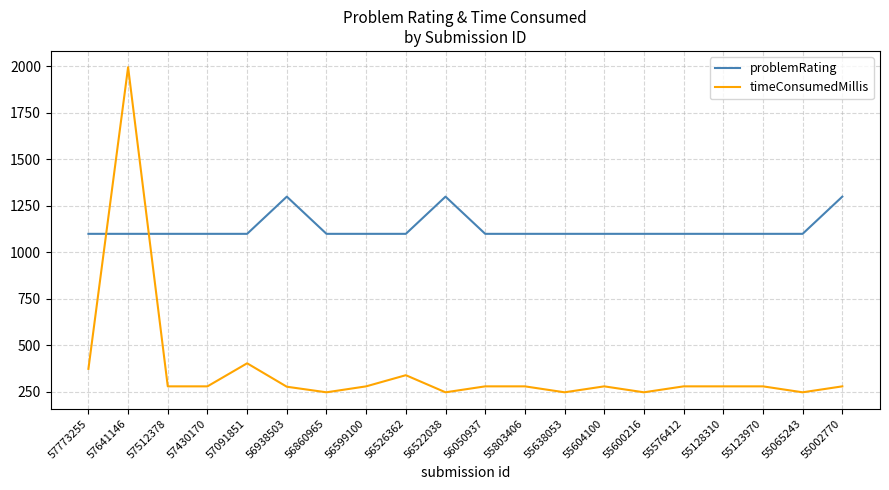

Read the problemRating value at 56050937, to the nearest 50.

1100